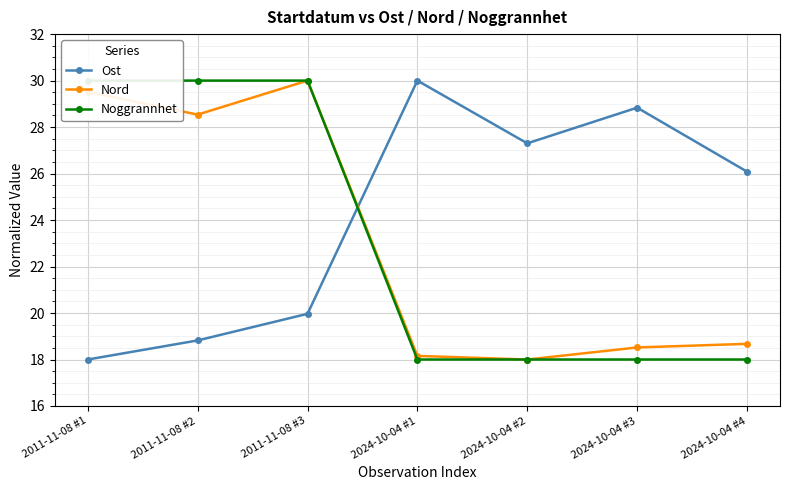

What is the difference between the highest and lowest values at 2024-10-04 #4?

8.1